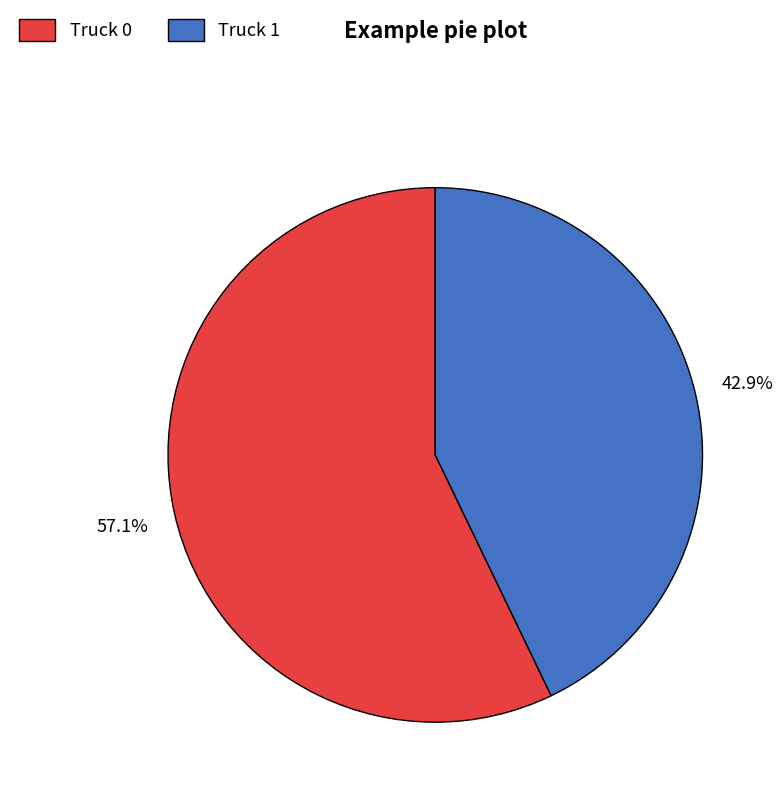

Combined, do Truck 1 and Truck 0 account for over 50%?

Yes